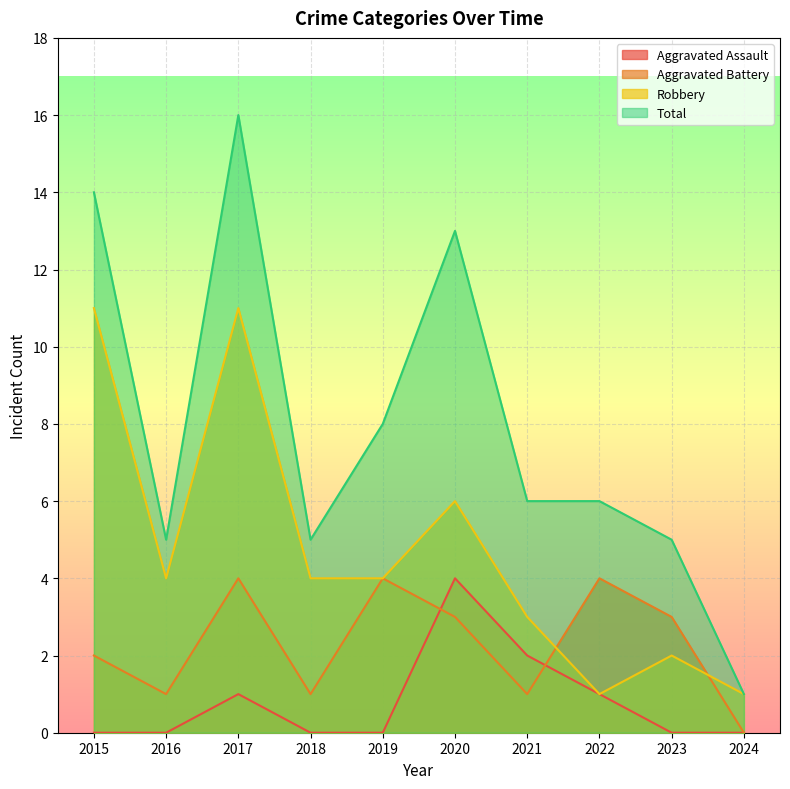

What is the total value across all series at 2018?

10